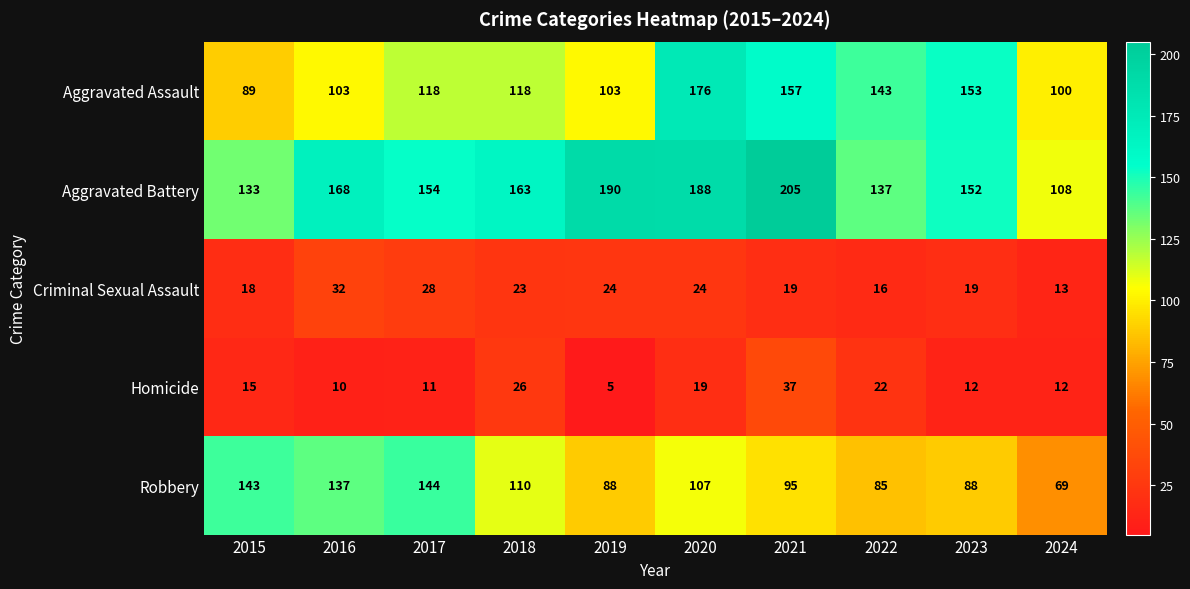

The Criminal Sexual Assault series shows 39 at 2020. True or false?

False